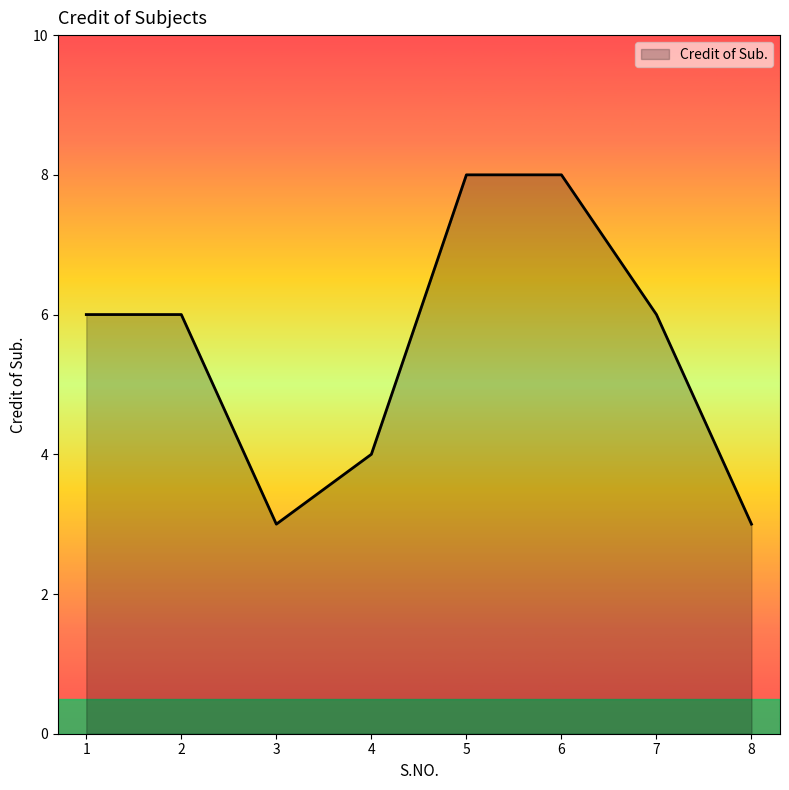

Reading left to right, extract all data points from this chart.

6	6	3	4	8	8	6	3